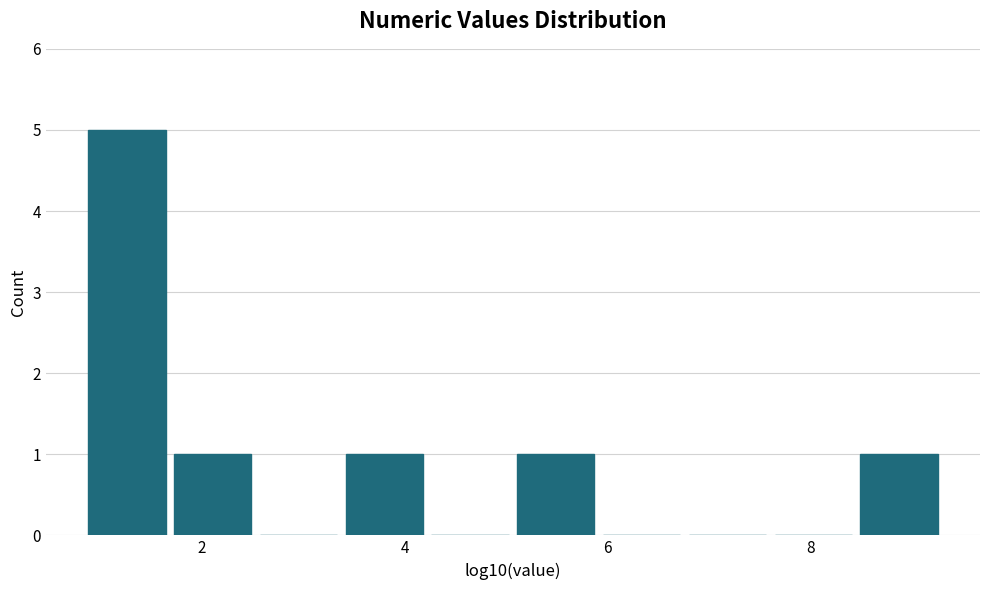

Over which range of the x-axis is the bar tallest?

0.8 to 1.6